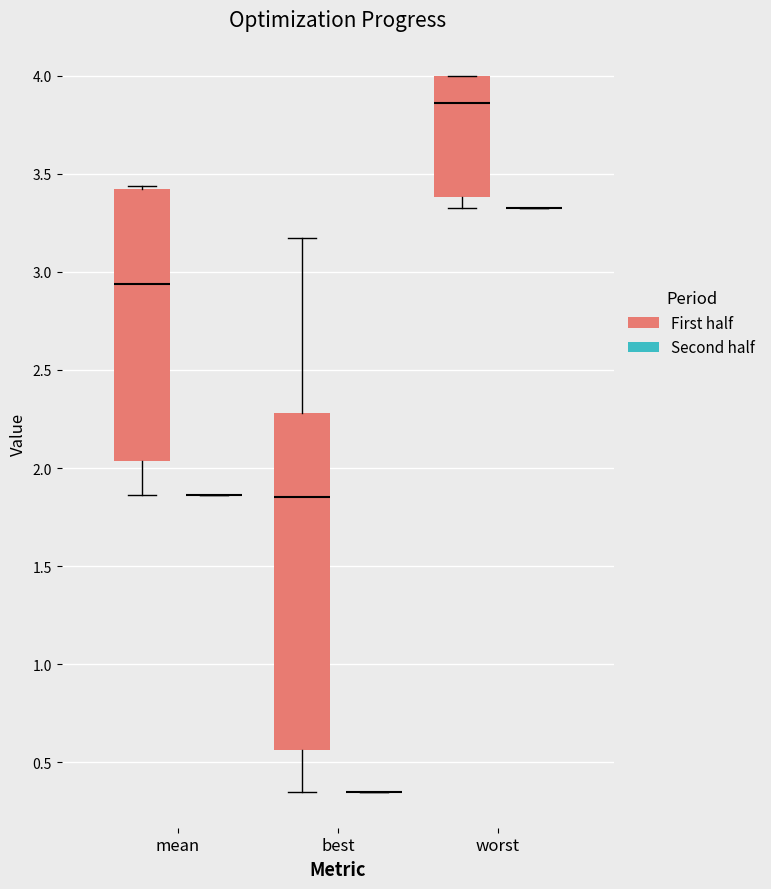

Reading left to right, read every box against the y-axis: the position of its median line, the range the box covers, and the ends of its whiskers. The values are not printed on the chart, so give them approximately, as read against the axis.

mean (First half): median 2.95, box 2.05 to 3.40, whiskers 1.85 to 3.45
mean (Second half): box collapsed to a line at 1.85, whiskers 1.85 to 1.85
best (First half): median 1.85, box 0.55 to 2.30, whiskers 0.35 to 3.15
best (Second half): box collapsed to a line at 0.35, whiskers 0.35 to 0.35
worst (First half): median 3.85, box 3.40 to 4.00, whiskers 3.30 to 4.00
worst (Second half): box collapsed to a line at 3.30, whiskers 3.30 to 3.30